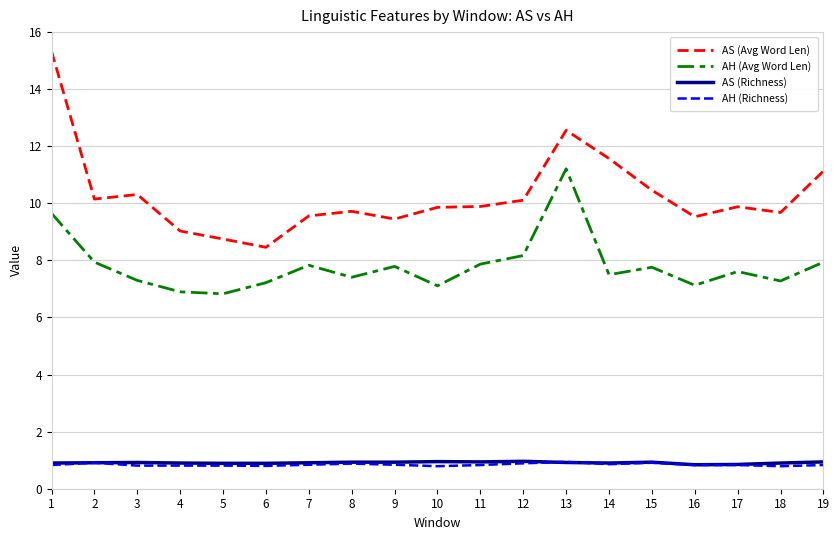

What is the difference between the AH (Avg Word Len) values at 13 and 4?

4.3